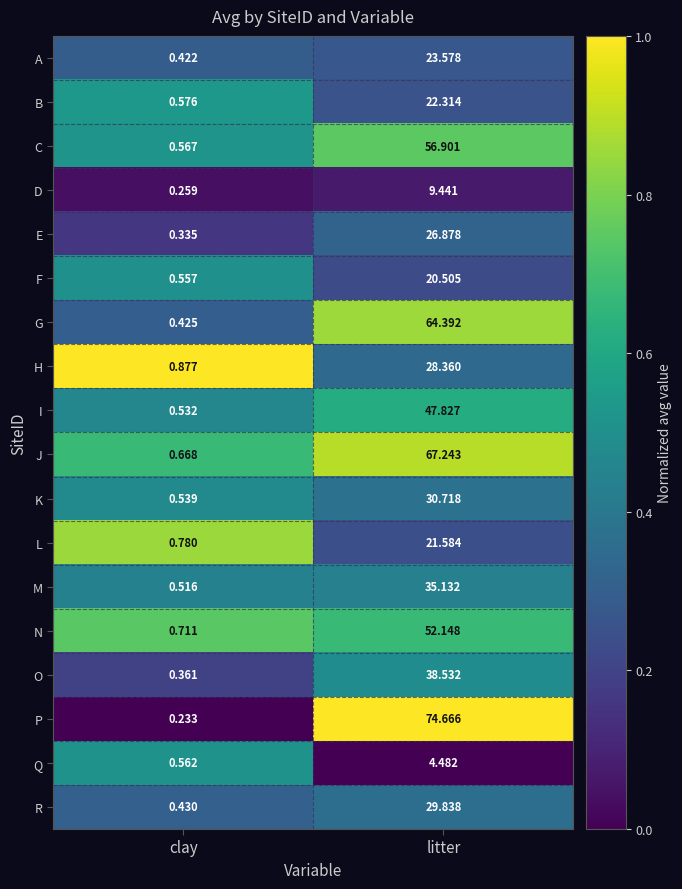

List the series in order of their peak value, highest first.

P, J, G, C, N, I, O, M, K, R, H, E, A, B, L, F, D, Q